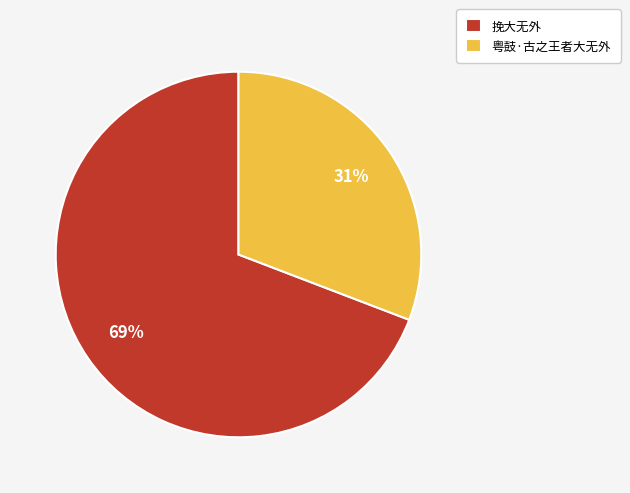

Rank the categories by value from lowest to highest.

粤鼓·古之王者大无外, 挽大无外